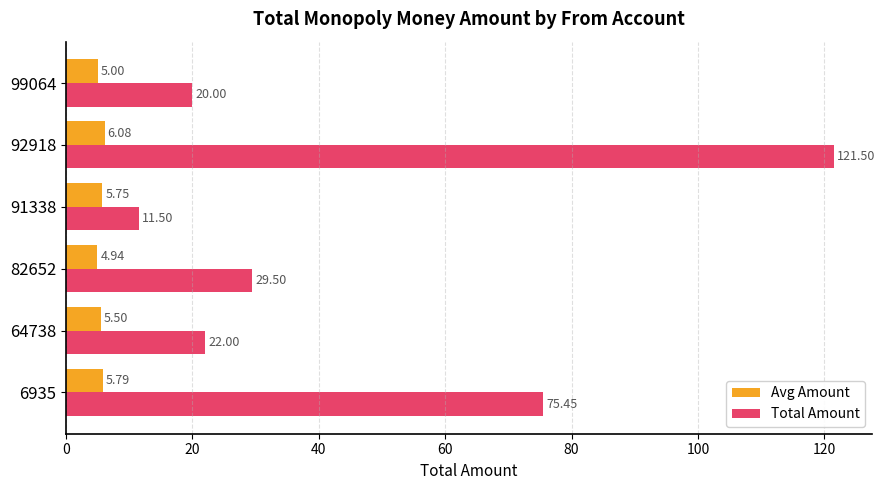

How many values in the Avg Amount series are below 5?

1